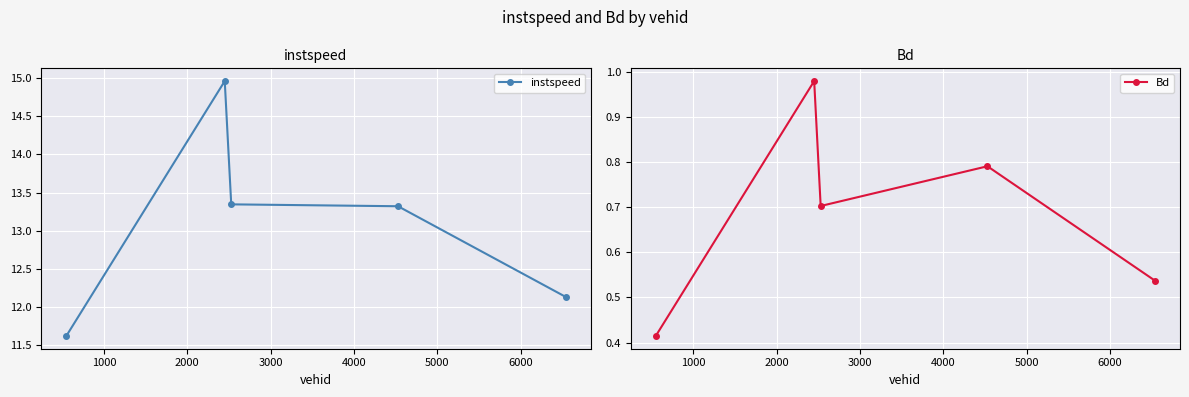

Rank the series by their average value, from lowest to highest.

Bd, instspeed